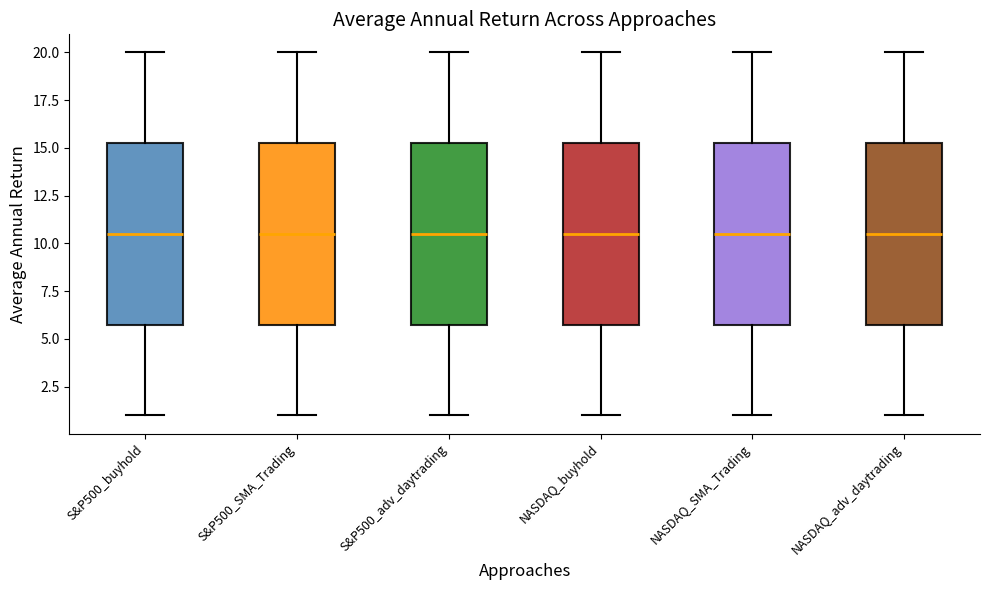

Where does the lower whisker of the box for S&P500_adv_daytrading end on the y-axis? The values are not printed on the chart, so give them approximately, as read against the axis.

1.0